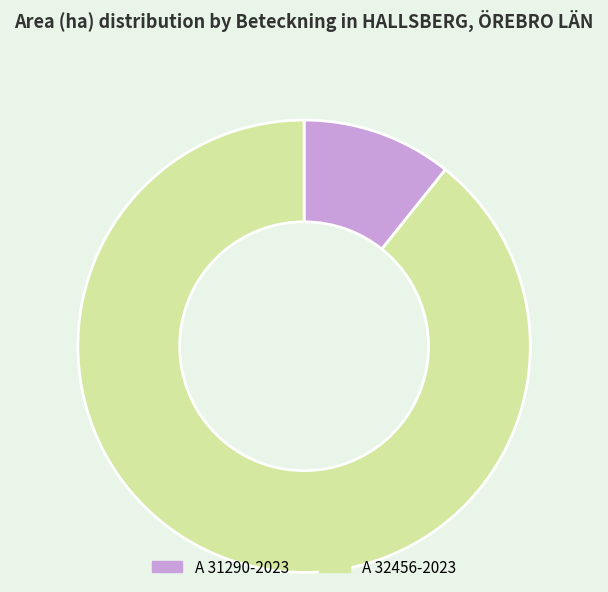

Do A 31290-2023 and A 32456-2023 together represent more than half of the pie?

Yes